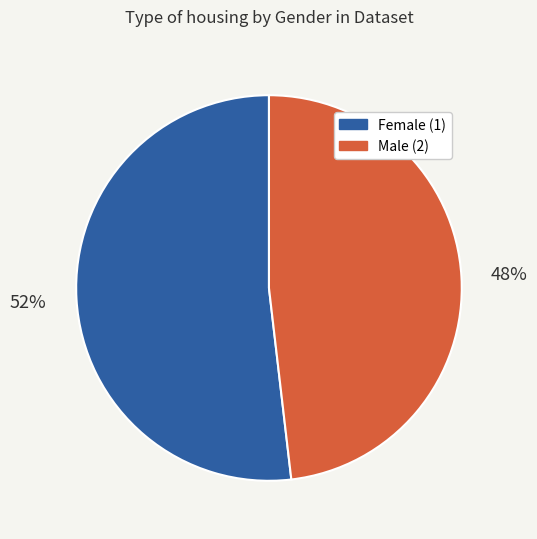

To the nearest percent, what is the difference between the Male (2) and Female (1) slice percentages?

4%